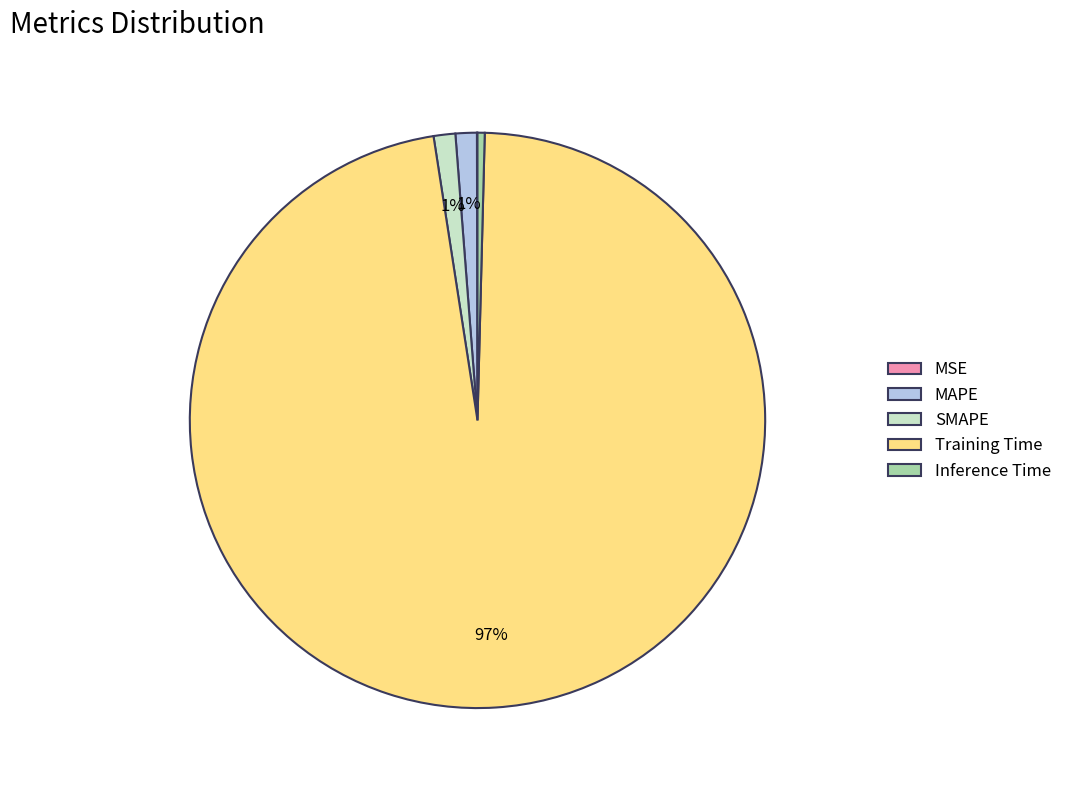

Is there a majority slice in this chart?

Yes